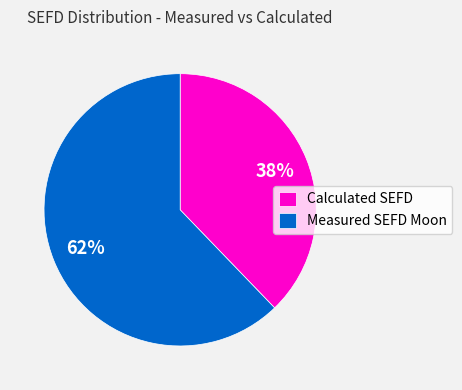

True or false: Calculated SEFD accounts for 31% of the total.

False